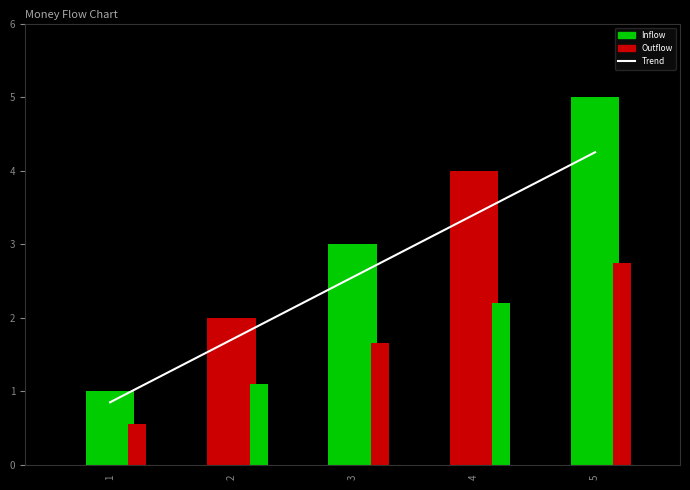

How many values are below 2?

2